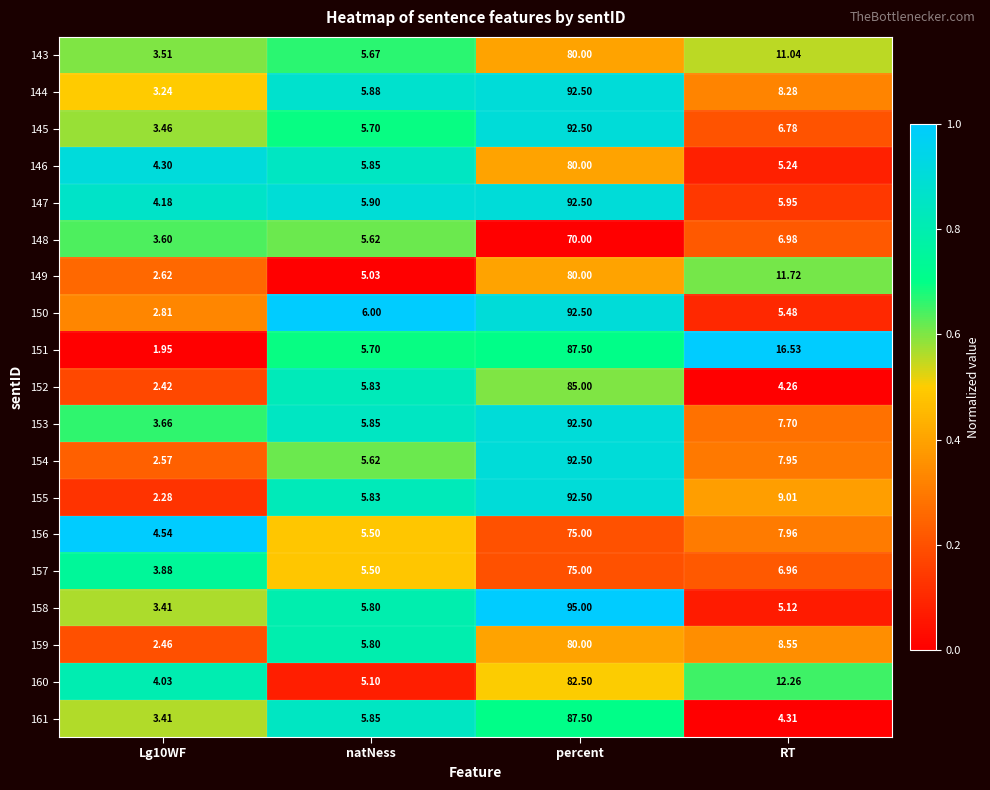

Which label corresponds to the largest value in the chart?

percent